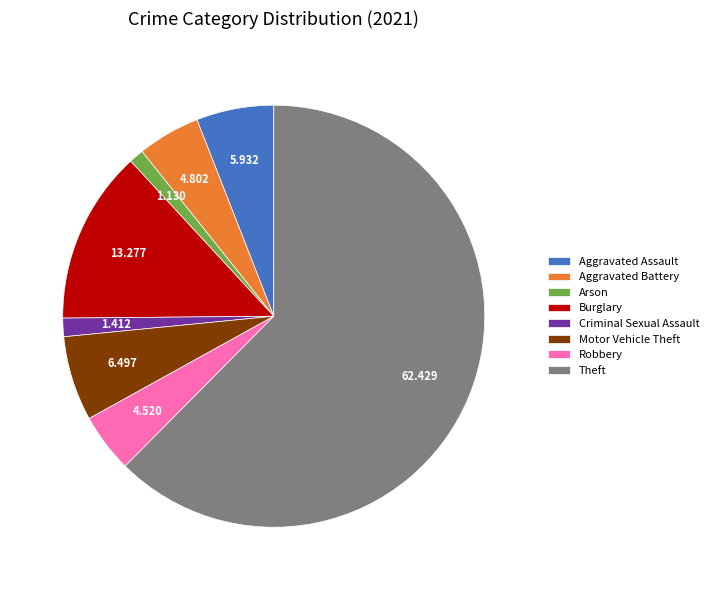

Combined, do Theft and Arson account for over 50%?

Yes